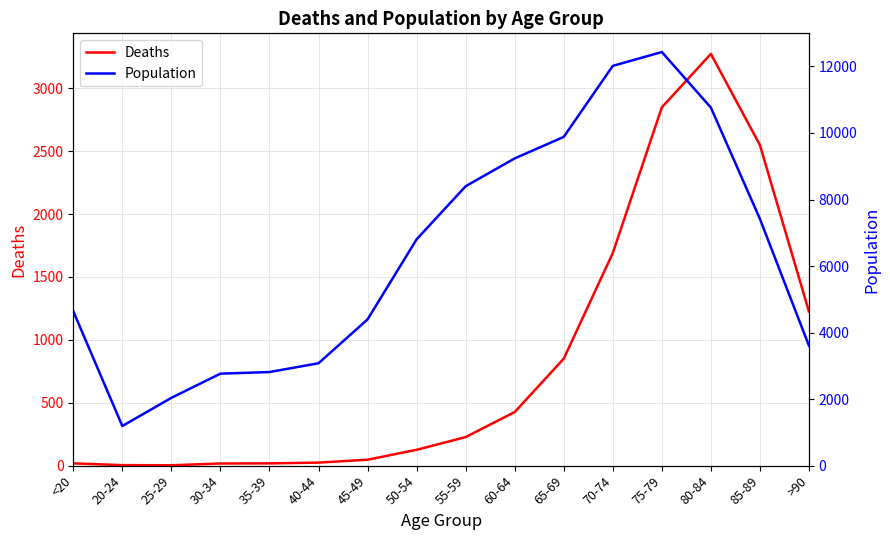

What is the difference between the Deaths values at 75-79 and 35-39?

2830